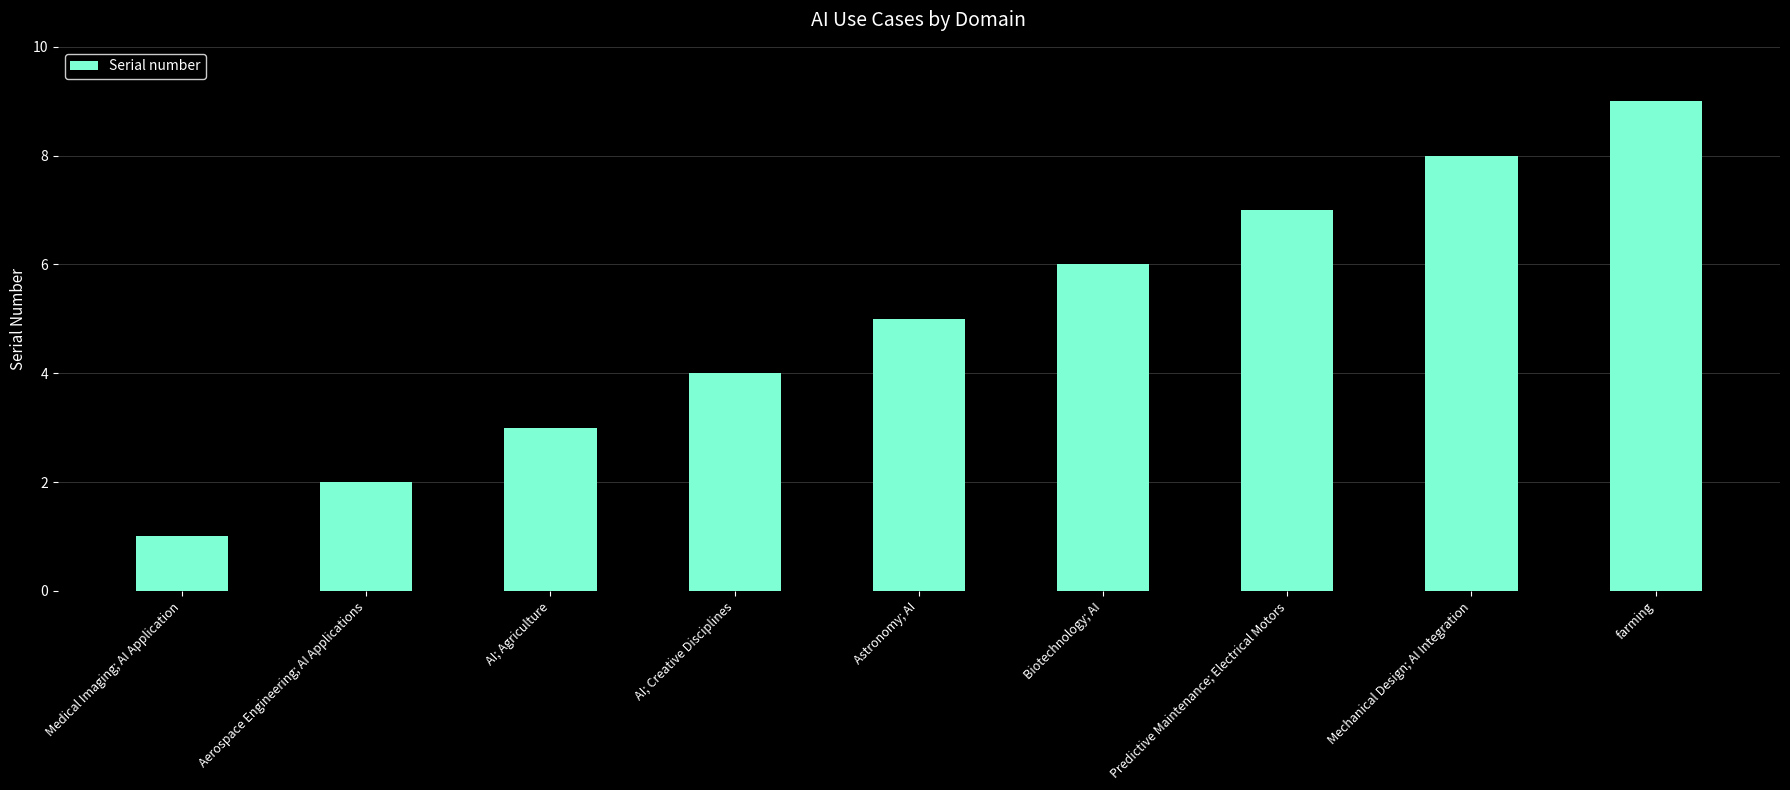

What is the difference between the second highest and minimum values?

7